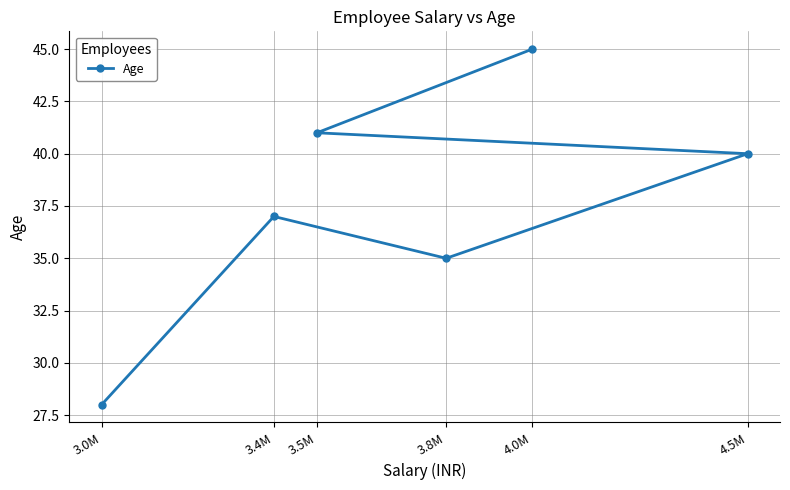

The value at 4.0M is 45. True or false?

True